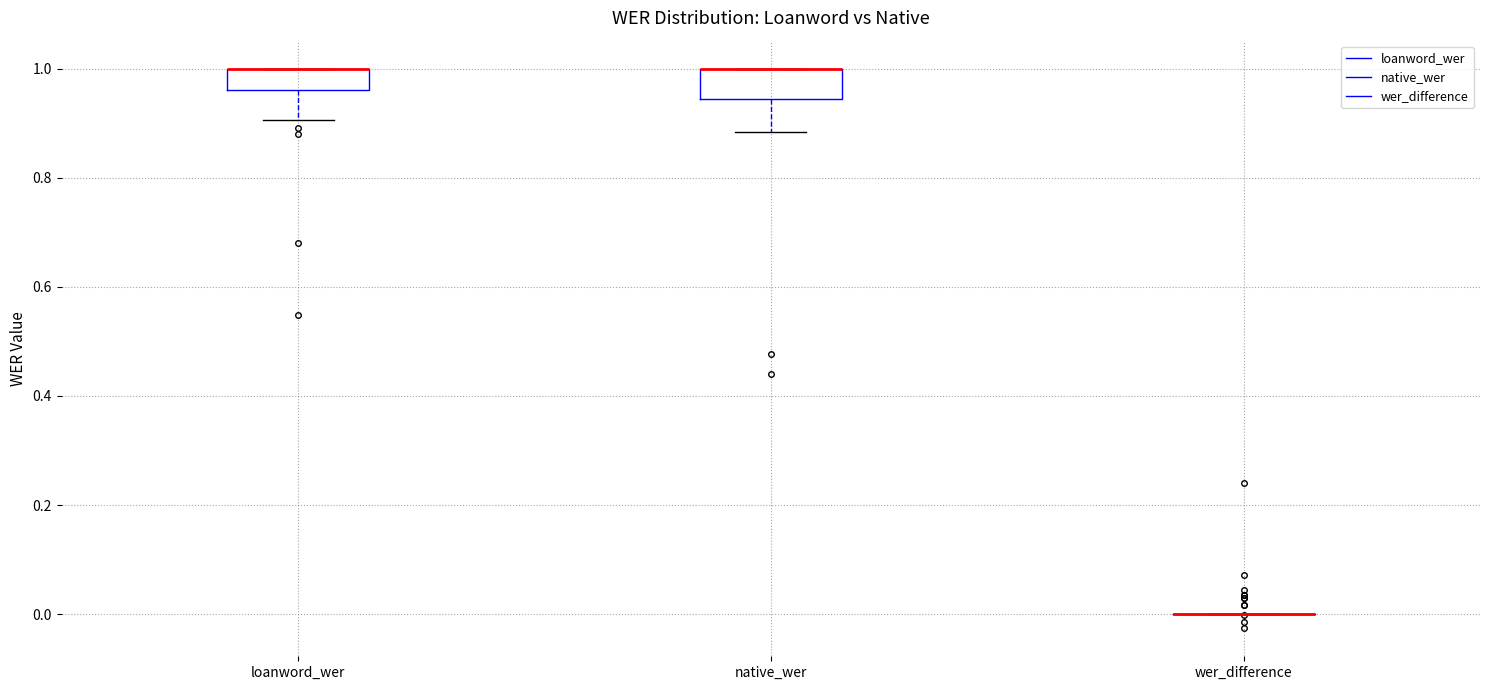

Reading left to right, read every box against the y-axis: the position of its median line, the range the box covers, and the ends of its whiskers. The values are not printed on the chart, so give them approximately, as read against the axis.

loanword_wer: median 1.00 (drawn on the box's upper edge), box 0.96 to 1.00, whiskers 0.90 to 1.00
native_wer: median 1.00 (drawn on the box's upper edge), box 0.94 to 1.00, whiskers 0.88 to 1.00
wer_difference: box collapsed to a line at 0.00, whiskers 0.00 to 0.00